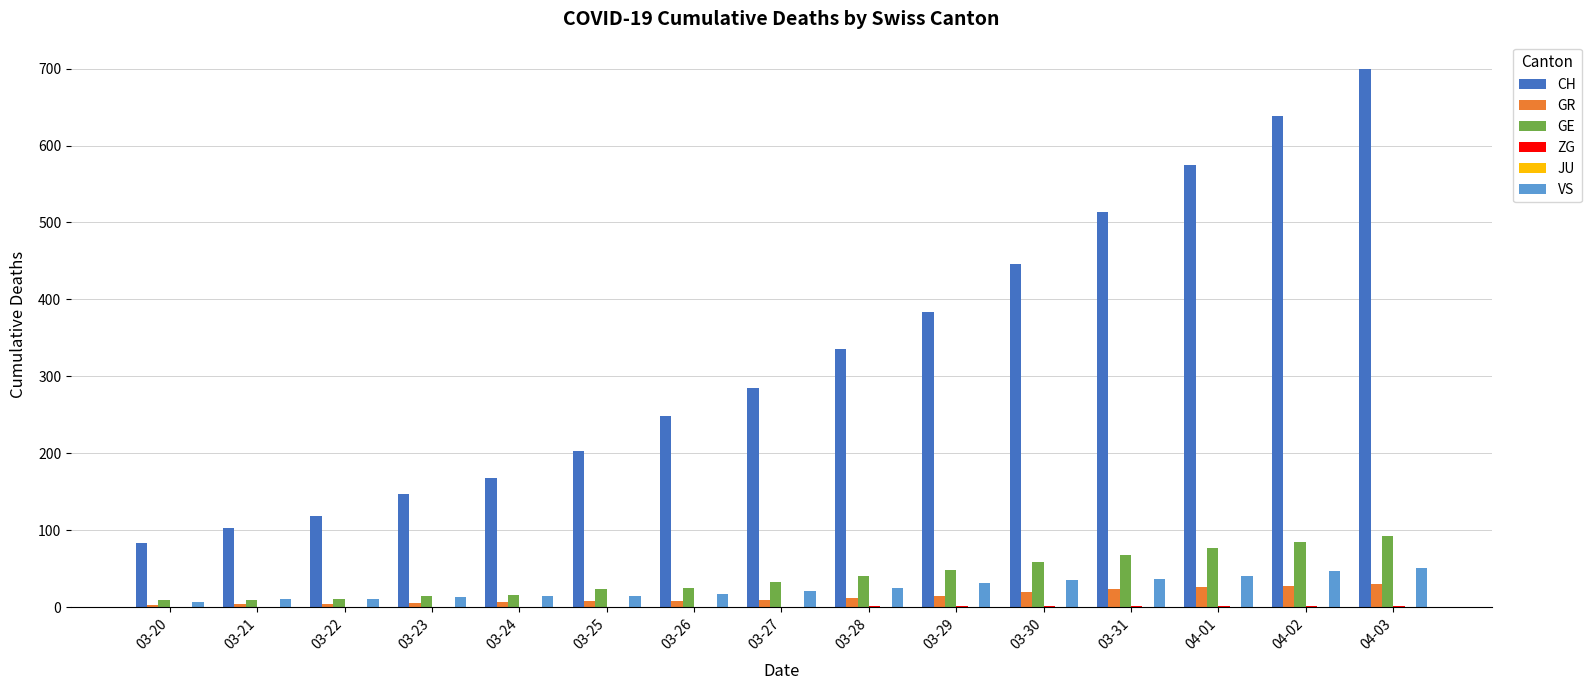

What is the sum of all VS values?

374